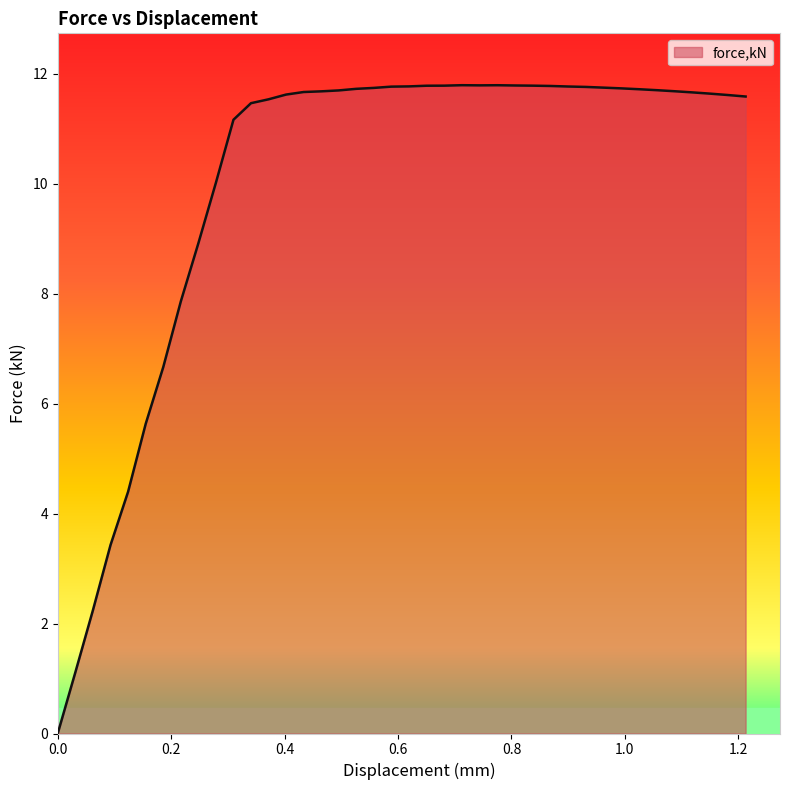

What is the maximum value shown in the chart?

11.8